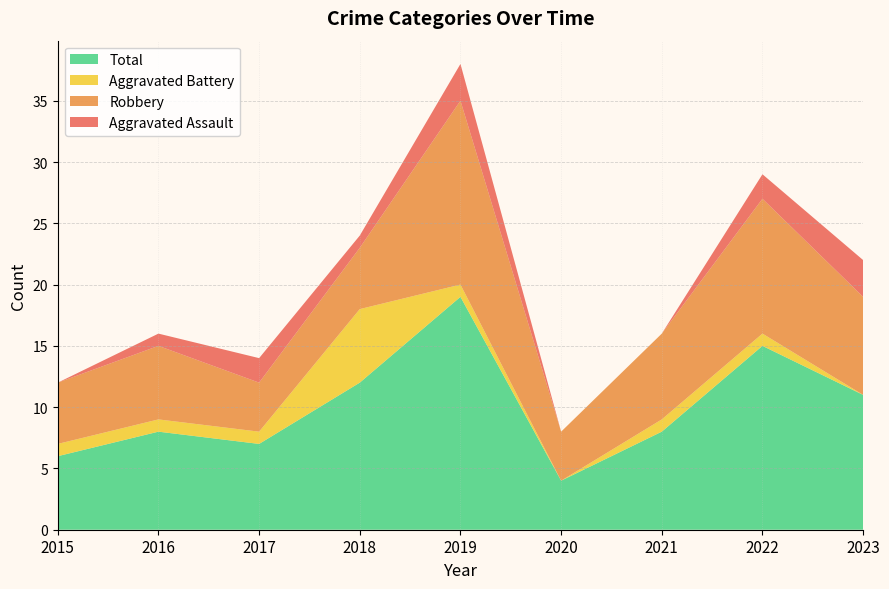

Reading right to left, transcribe all the data shown in this chart.

Aggravated Assault: 2023=3	2022=2	2021=0	2020=0	2019=3	2018=1	2017=2	2016=1	2015=0
Aggravated Battery: 2023=0	2022=1	2021=1	2020=0	2019=1	2018=6	2017=1	2016=1	2015=1
Robbery: 2023=8	2022=11	2021=7	2020=4	2019=15	2018=5	2017=4	2016=6	2015=5
Total: 2023=11	2022=15	2021=8	2020=4	2019=19	2018=12	2017=7	2016=8	2015=6